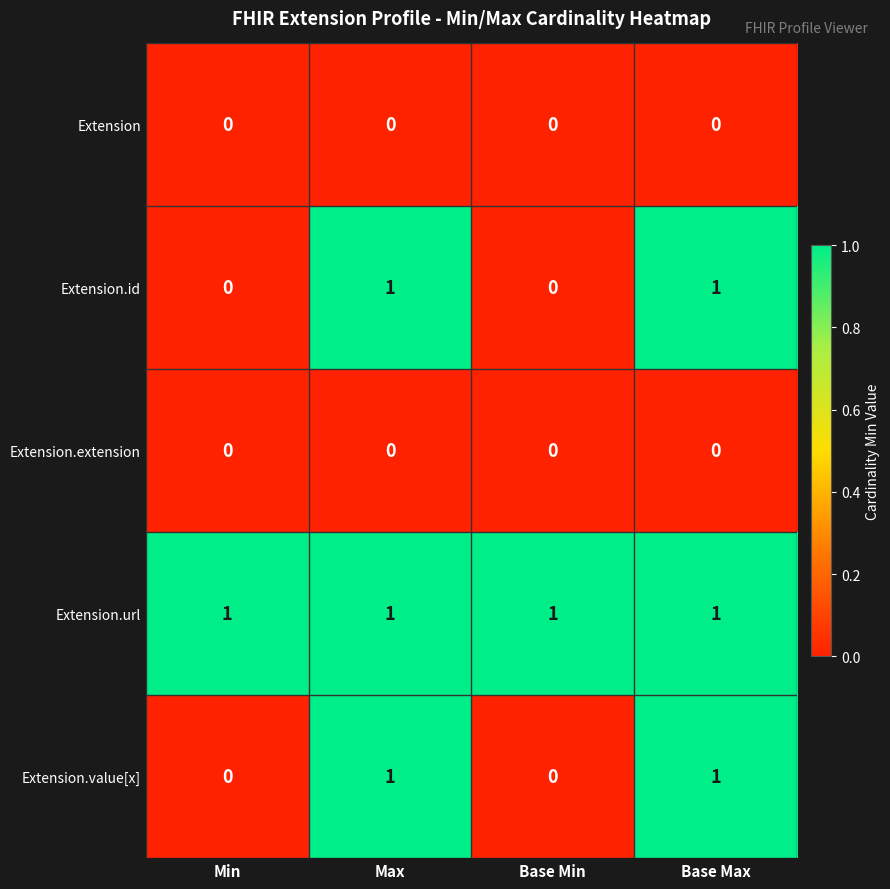

Reading right to left, extract all data points from this chart.

Extension: Base Max=0	Base Min=0	Max=0	Min=0
Extension.id: Base Max=1	Base Min=0	Max=1	Min=0
Extension.extension: Base Max=0	Base Min=0	Max=0	Min=0
Extension.url: Base Max=1	Base Min=1	Max=1	Min=1
Extension.value[x]: Base Max=1	Base Min=0	Max=1	Min=0